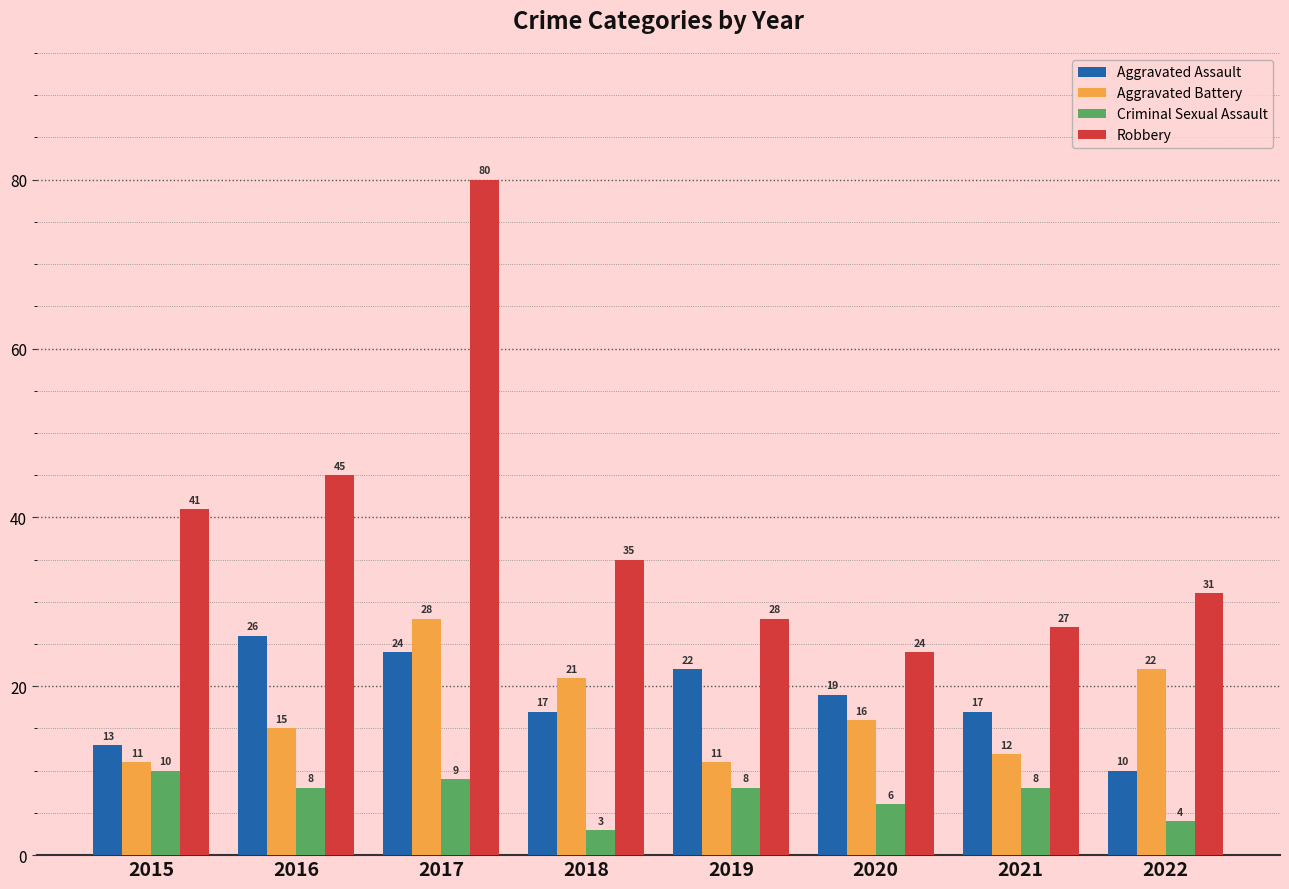

List the series in order of their peak value, lowest first.

Criminal Sexual Assault, Aggravated Assault, Aggravated Battery, Robbery